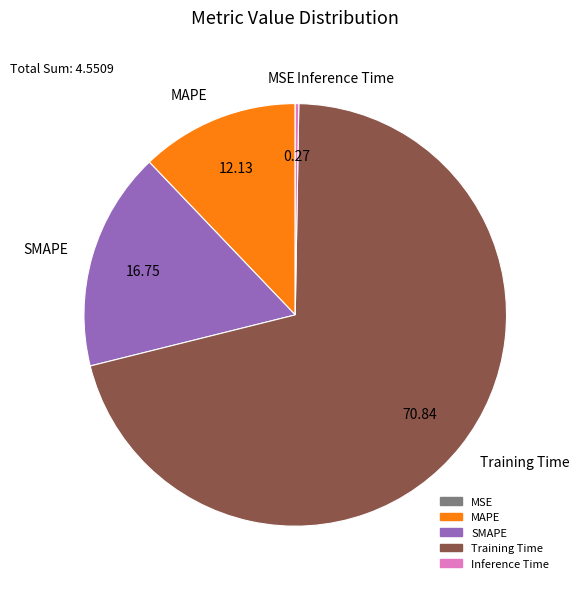

Does any single category account for the majority?

Yes